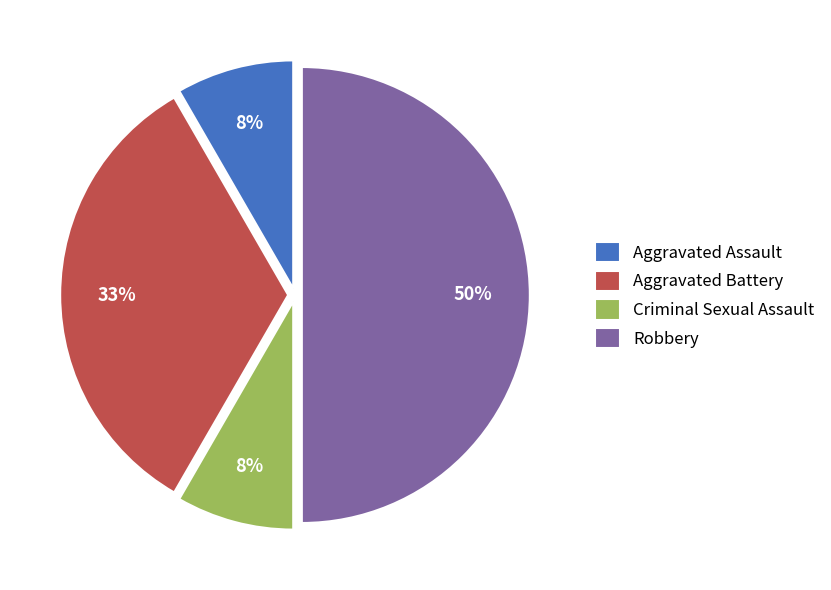

Combined, do Criminal Sexual Assault and Aggravated Battery account for over 50%?

No